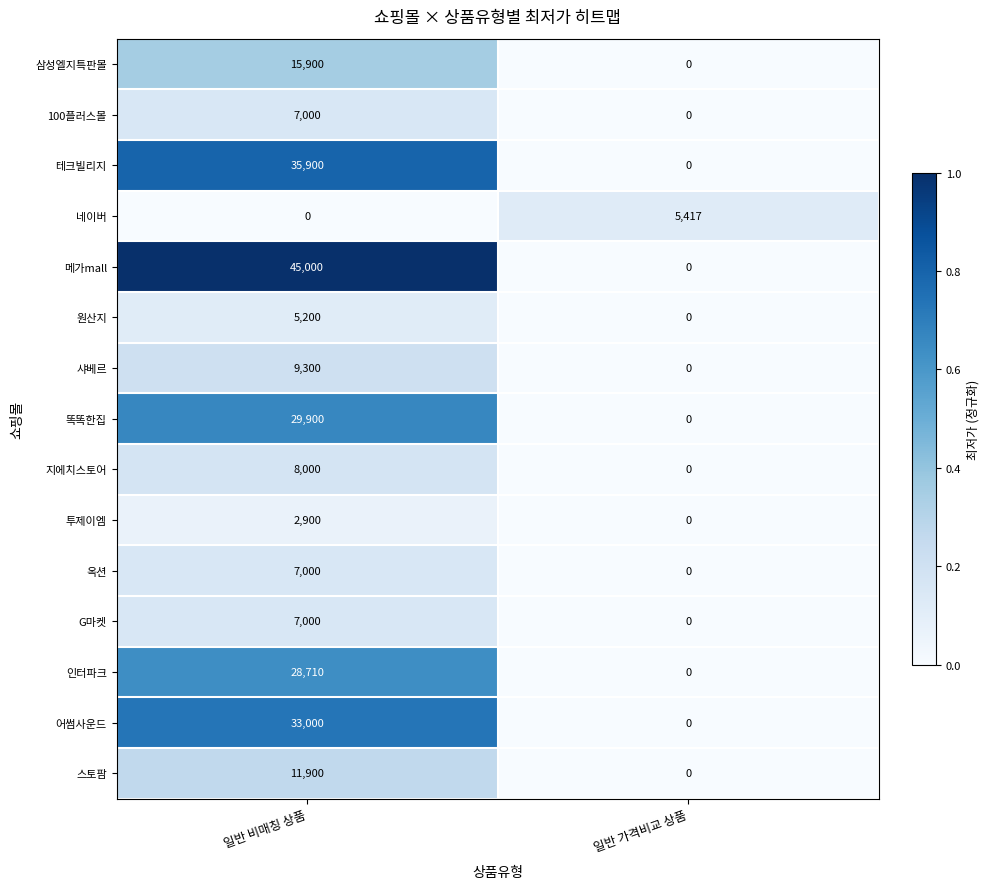

Which series has the largest total across all categories?

메가mall